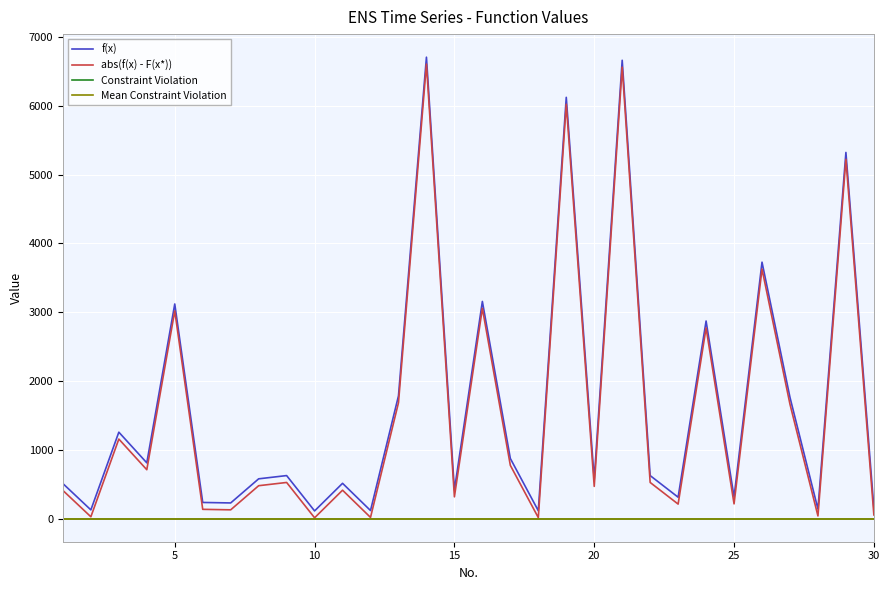

Which series has the largest range (max minus min)?

f(x)